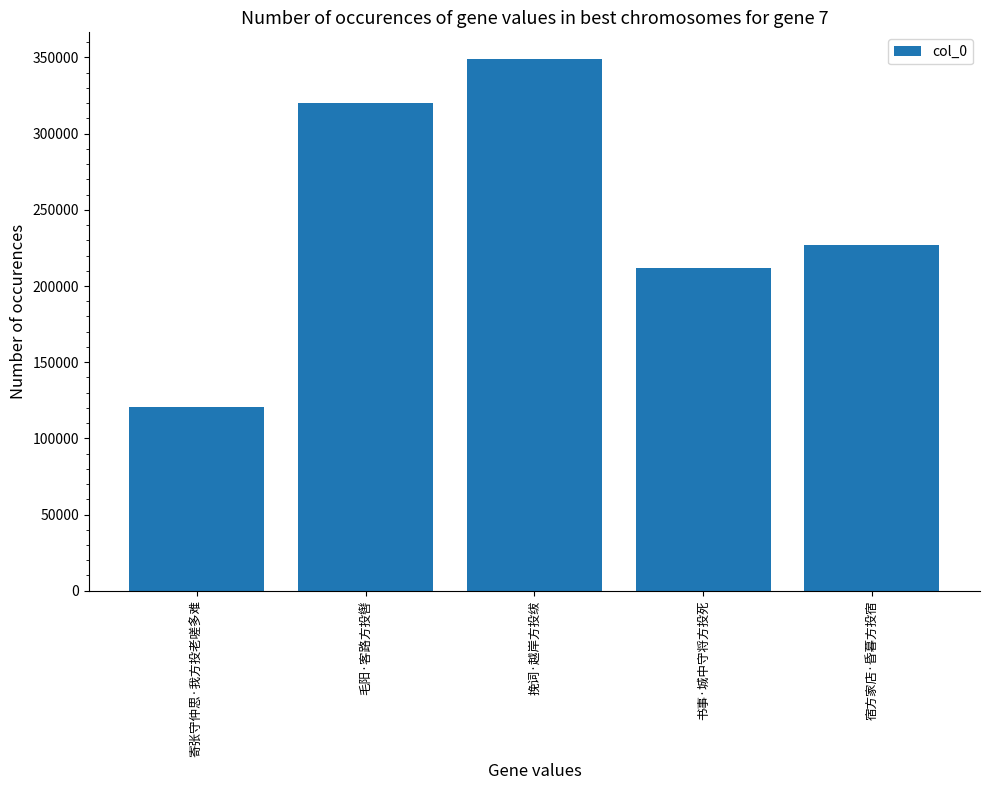

What position from the left is 宿方家店·昏暮方投宿?

5